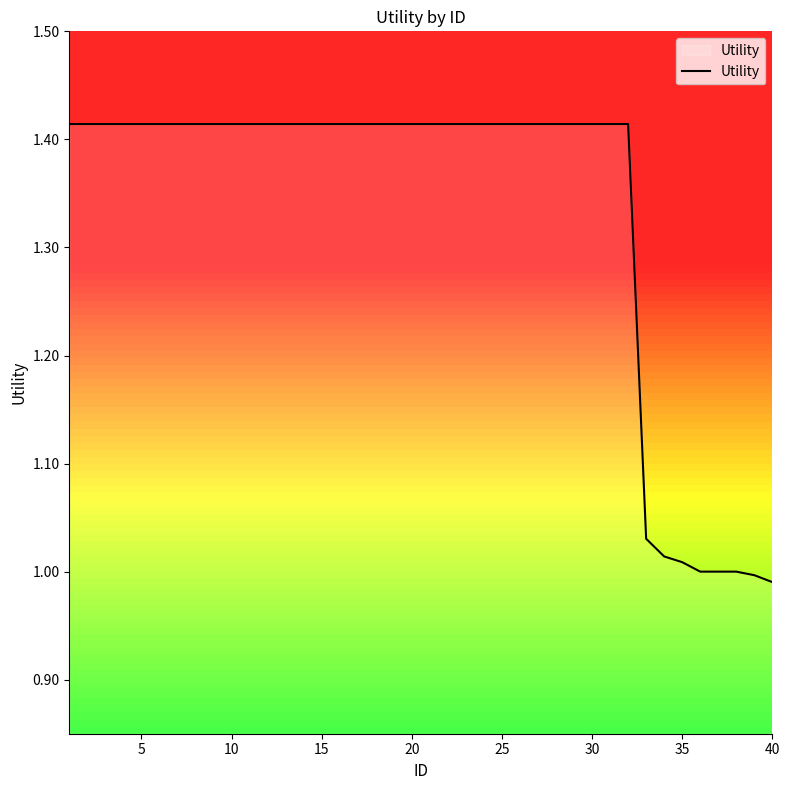

What is the difference between the maximum and minimum values?

0.4